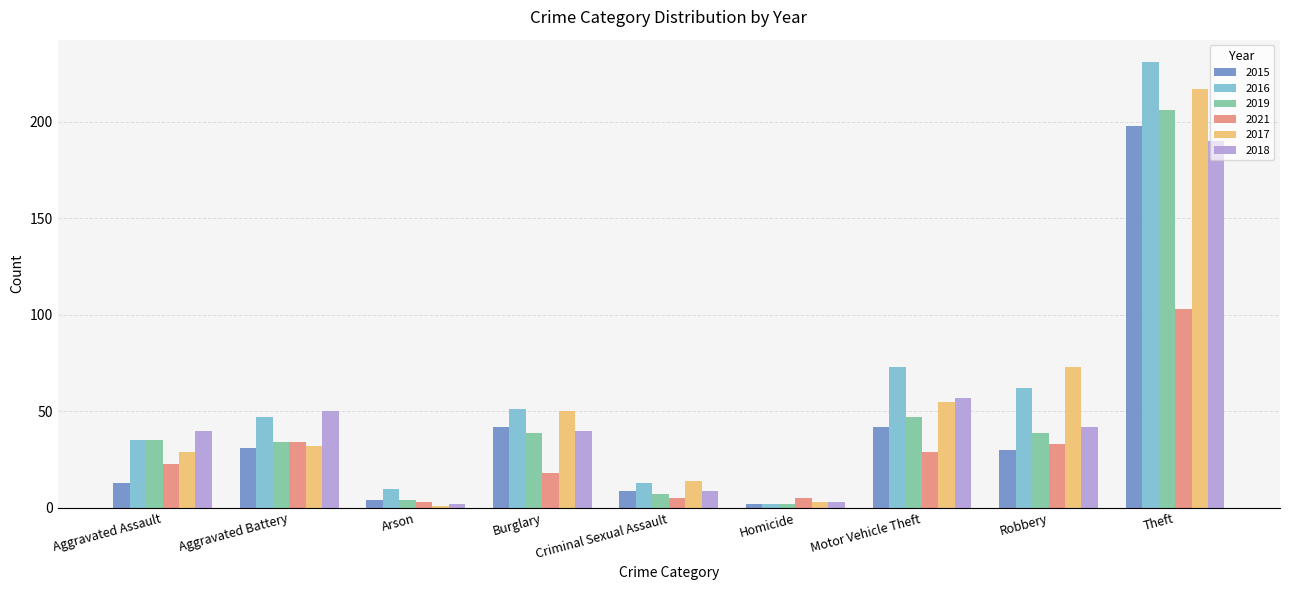

True or false: 2017 has a value of 29 at Aggravated Assault.

True